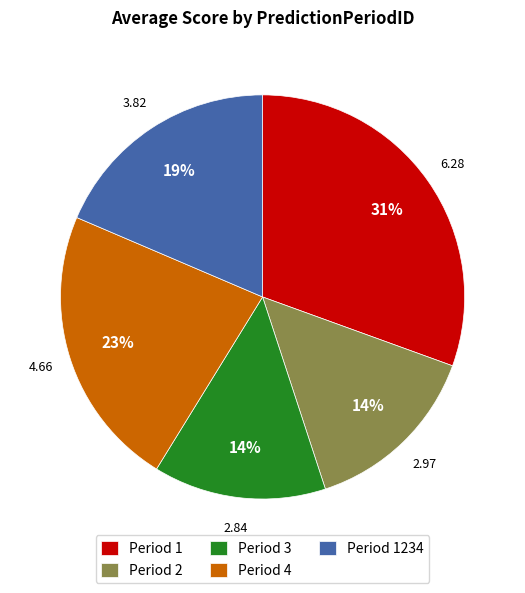

To the nearest percent, what is the difference between the largest and smallest slice percentages?

17%